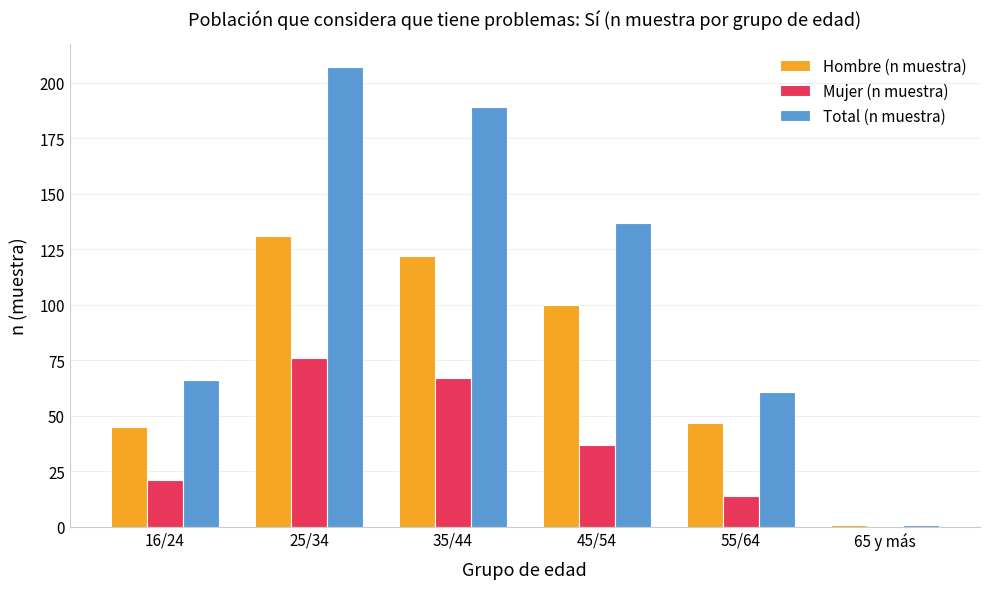

Read the Hombre (n muestra) value at 16/24, to the nearest 5.

45